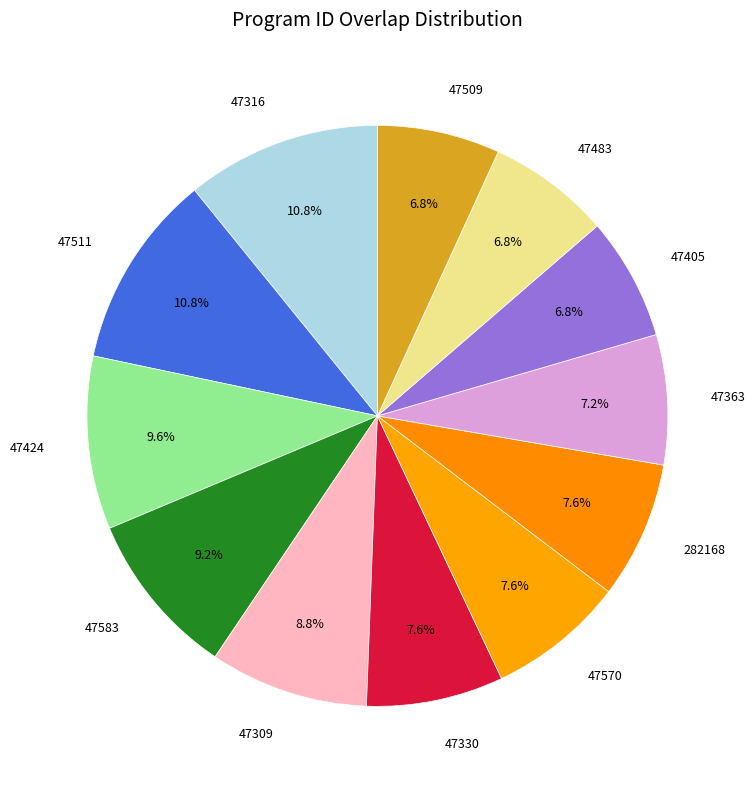

The 47405 slice represents 7% of the pie. True or false?

True